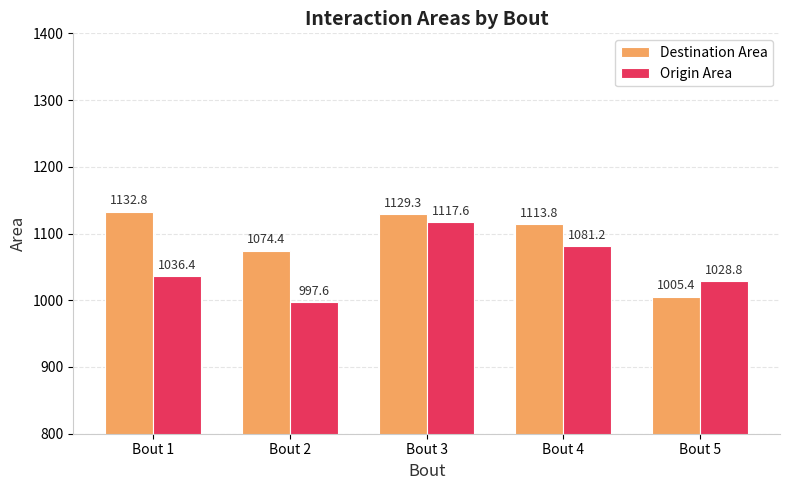

What is the difference between the maximum and minimum values in the Origin Area series?

120.0